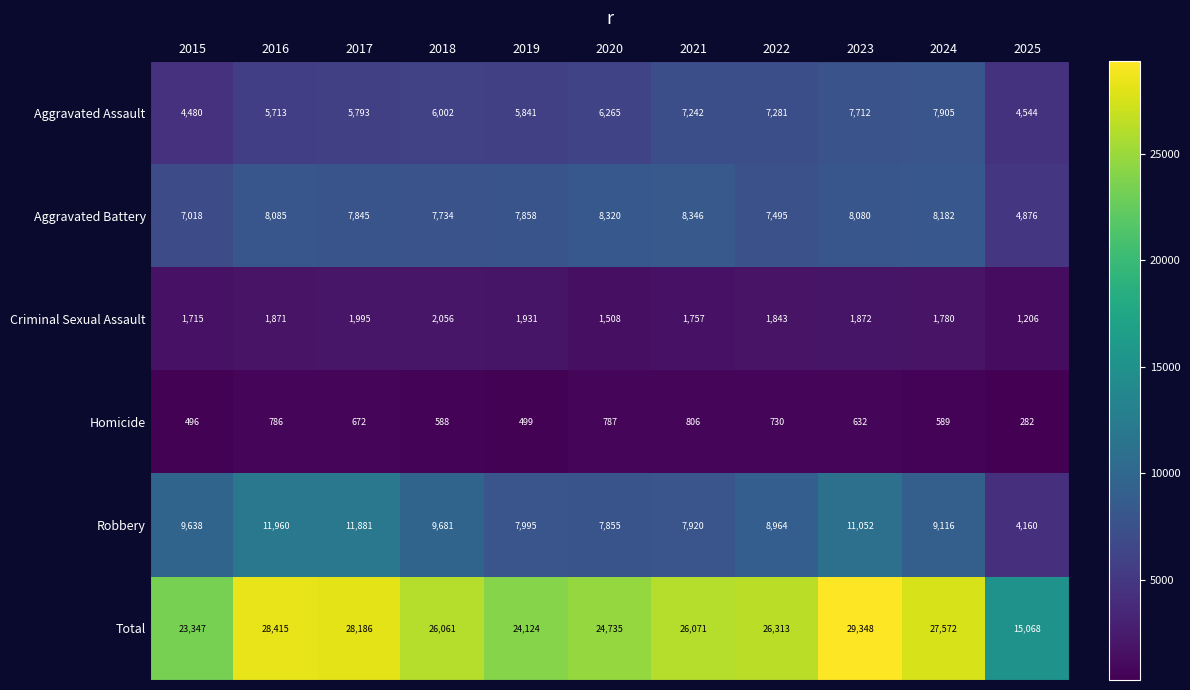

The value of Aggravated Assault at 2016 is 3849. True or false?

False